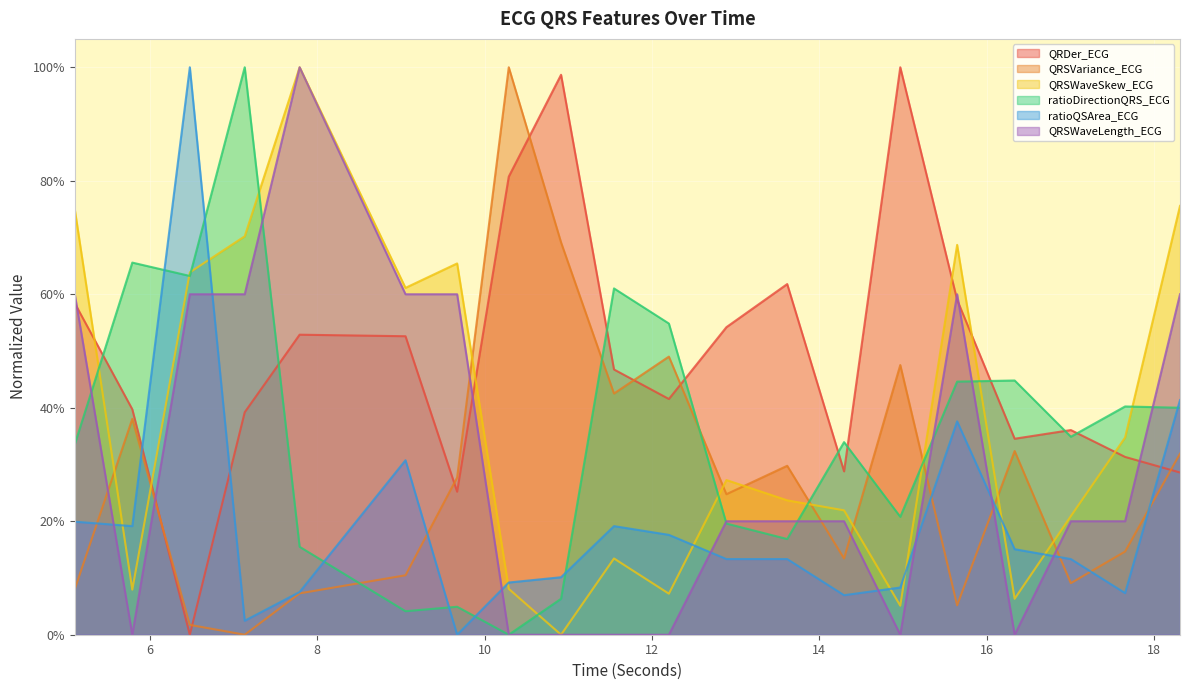

Reading left to right, extract all data points from this chart.

QRDer_ECG: 0.6	0.4	0.0	0.4	0.5	0.5	0.3	0.8	1.0	0.5	0.4	0.5	0.6	0.3	1.0	0.6	0.3	0.4	0.3	0.3
QRSVariance_ECG: 0.1	0.4	0.0	0.0	0.1	0.1	0.3	1.0	0.7	0.4	0.5	0.2	0.3	0.1	0.5	0.1	0.3	0.1	0.1	0.3
QRSWaveSkew_ECG: 0.7	0.1	0.6	0.7	1.0	0.6	0.7	0.1	0.0	0.1	0.1	0.3	0.2	0.2	0.1	0.7	0.1	0.2	0.3	0.8
ratioDirectionQRS_ECG: 0.3	0.7	0.6	1.0	0.2	0.0	0.0	0.0	0.1	0.6	0.5	0.2	0.2	0.3	0.2	0.4	0.4	0.3	0.4	0.4
ratioQSArea_ECG: 0.2	0.2	1.0	0.0	0.1	0.3	0.0	0.1	0.1	0.2	0.2	0.1	0.1	0.1	0.1	0.4	0.2	0.1	0.1	0.4
QRSWaveLength_ECG: 0.6	0.0	0.6	0.6	1.0	0.6	0.6	0.0	0.0	0.0	0.0	0.2	0.2	0.2	0.0	0.6	0.0	0.2	0.2	0.6